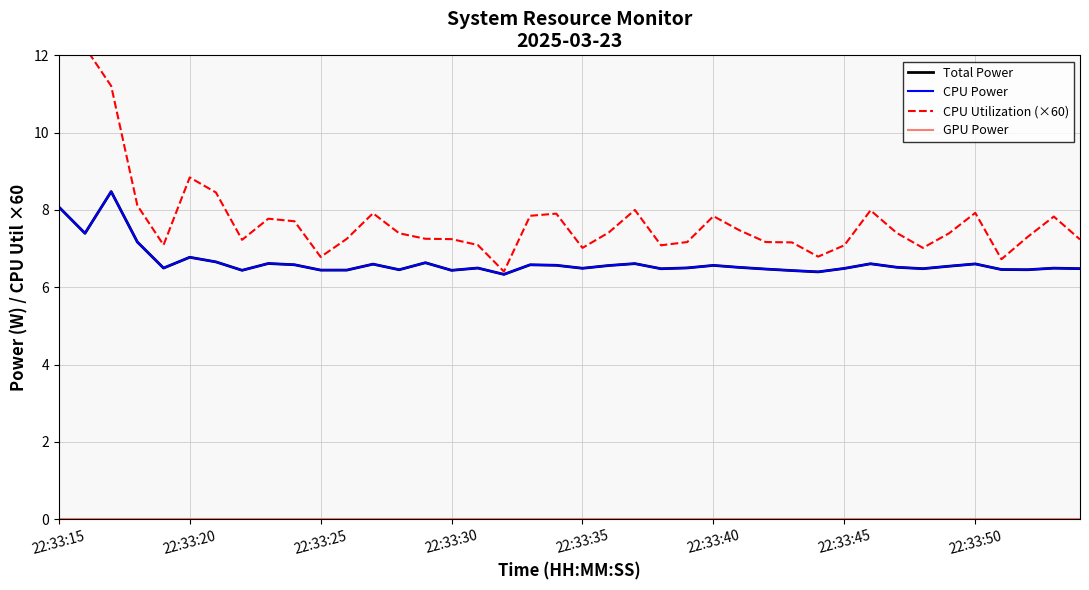

At 34, list the series in order from largest to smallest.

CPU Utilization (×60), Total Power, CPU Power, GPU Power